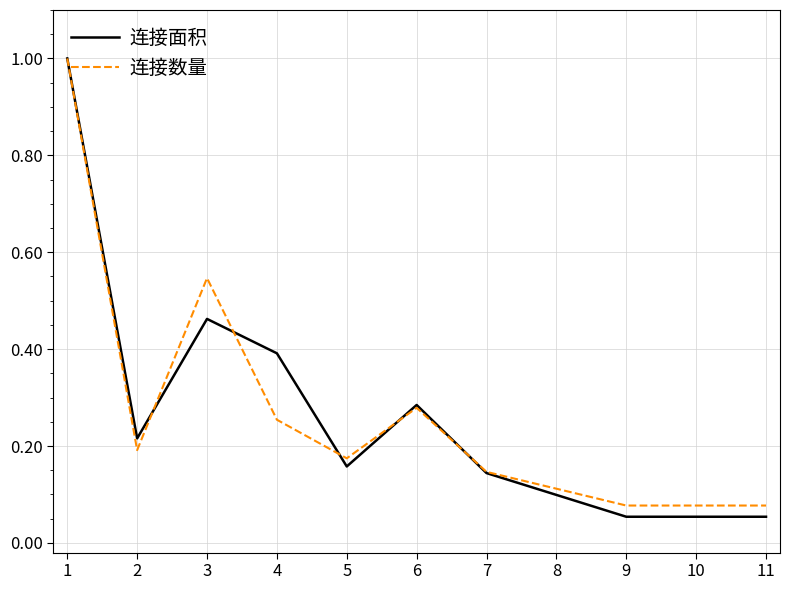

How many distinct data groups are displayed?

2